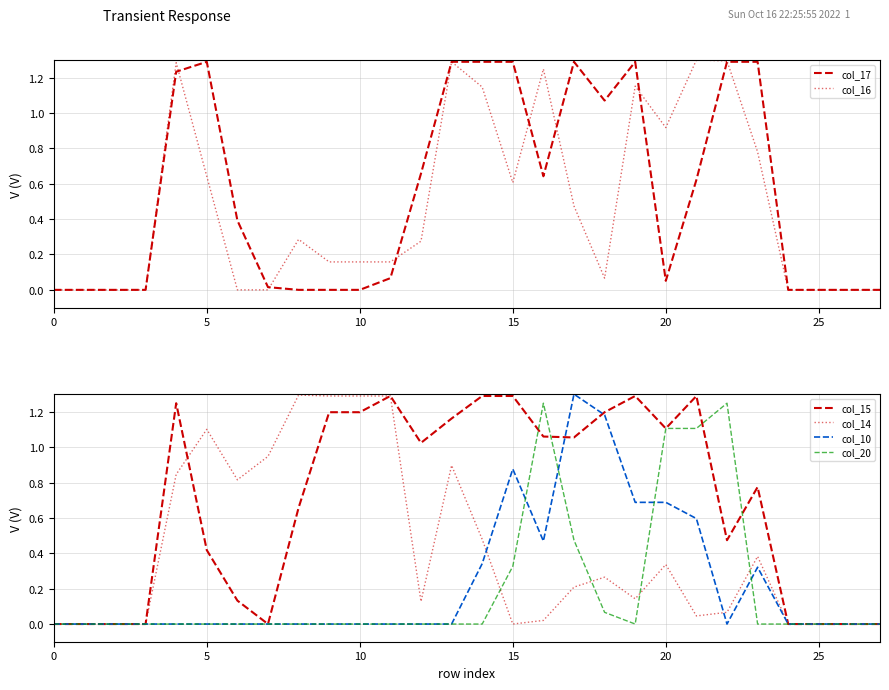

Between which two adjacent categories do col_10 and col_20 first intersect?

15 and 16